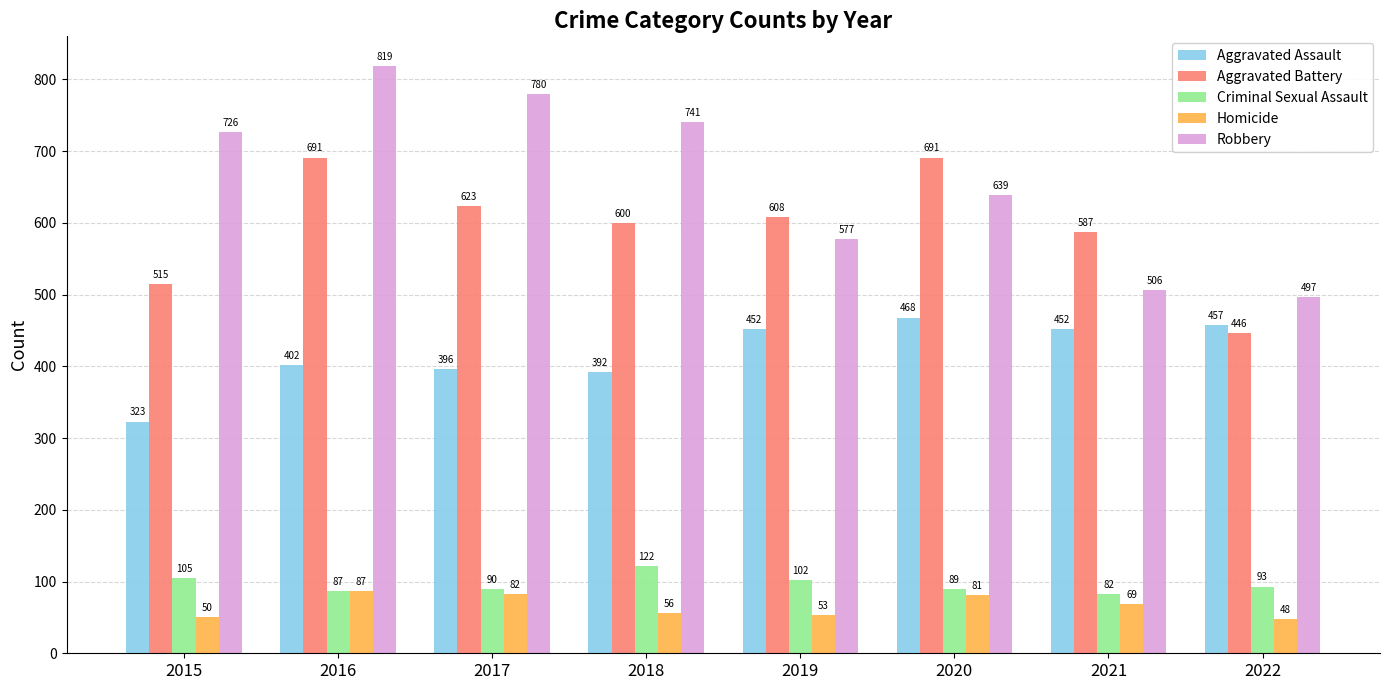

True or false: Aggravated Assault has a value of 402 at 2016.

True